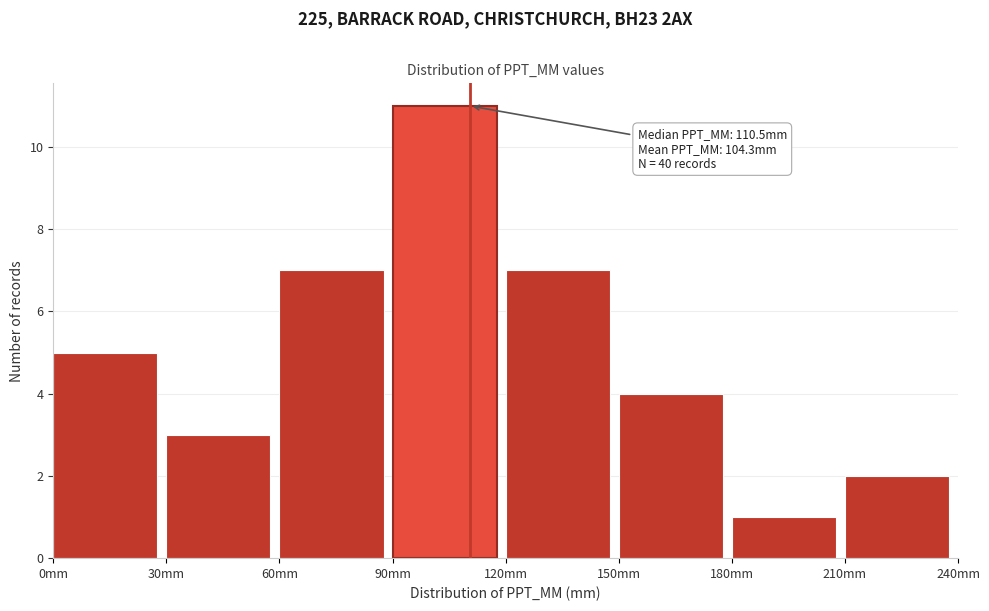

Which range on the x-axis has the tallest bar?

90 to 120